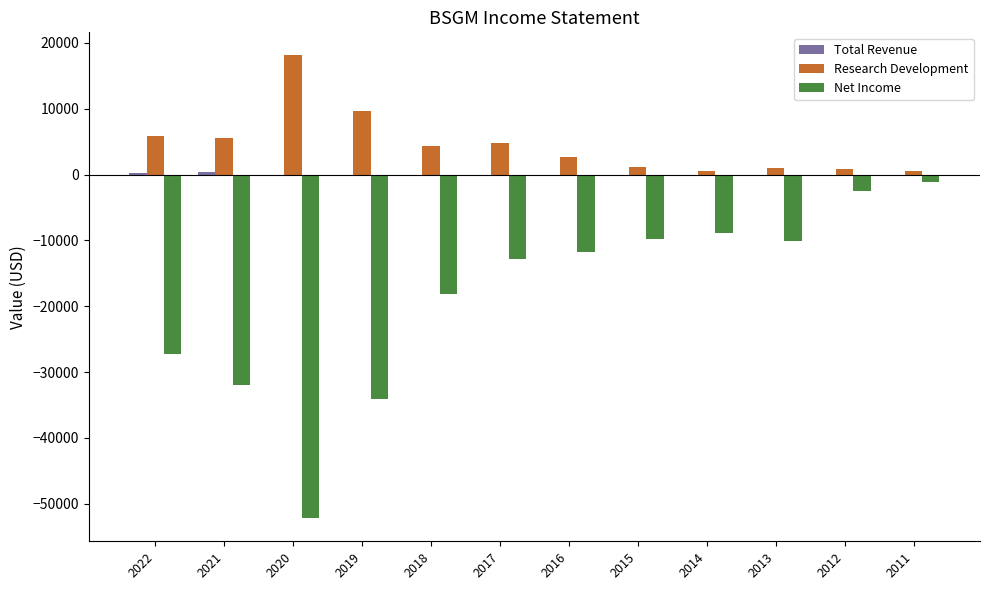

Is the value of Research Development at 2018 greater than the value of Net Income at 2019?

Yes